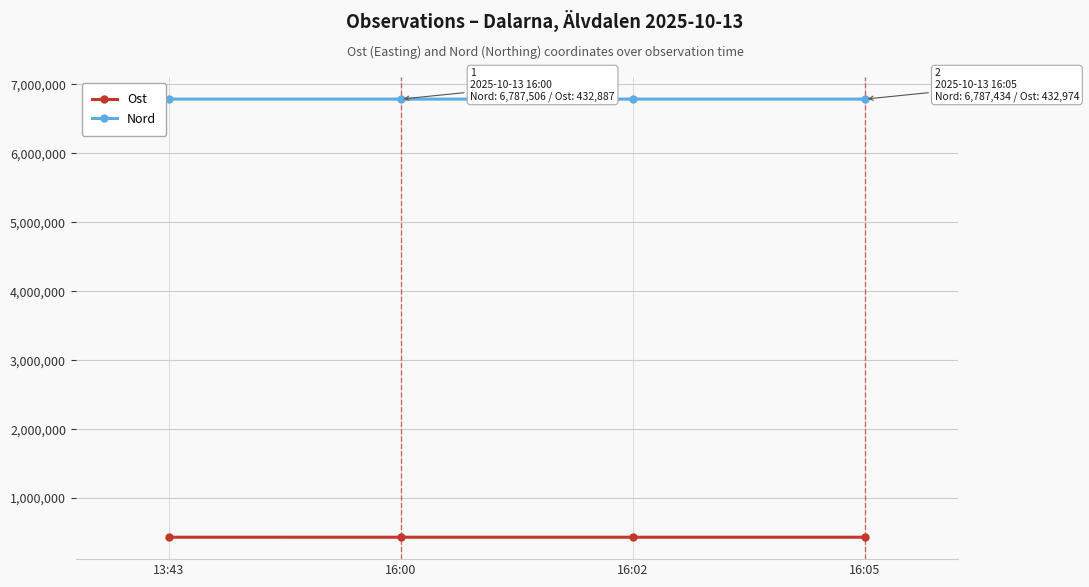

How many interior local valleys does the Ost series have?

1